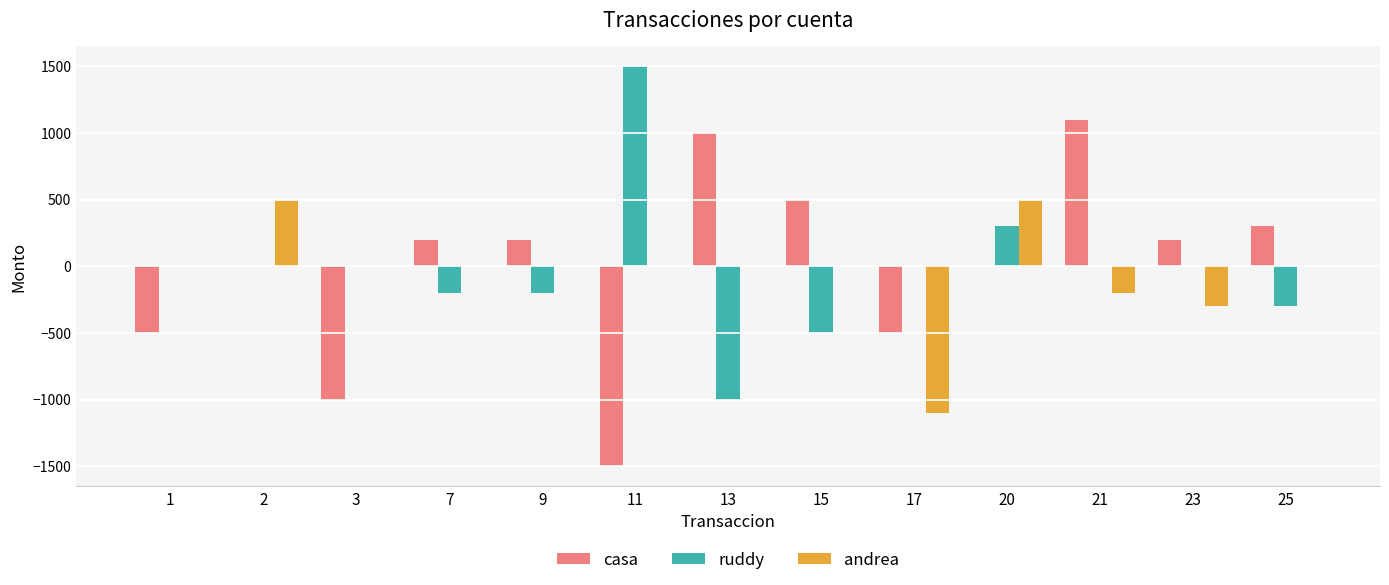

Is the value of casa at 15 greater than the value of andrea at 15?

Yes